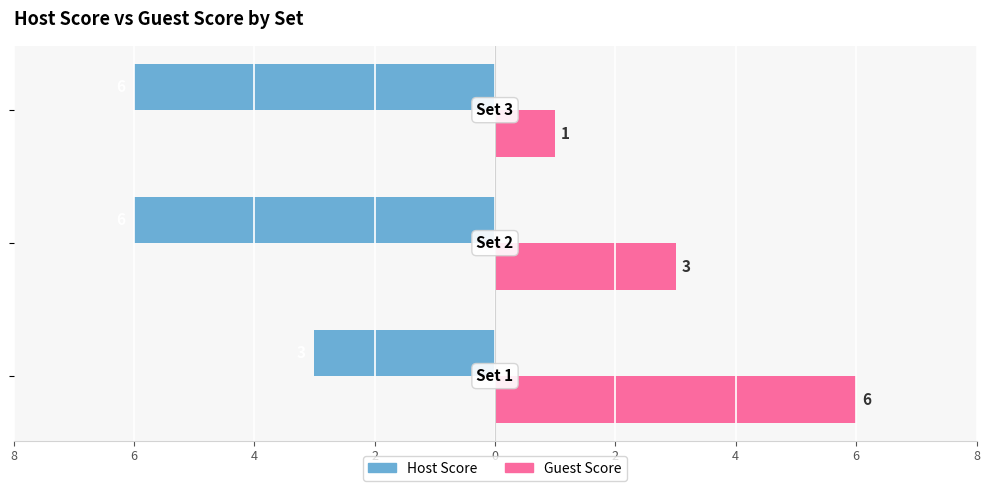

What are all the series names shown in the legend?

Host Score, Guest Score